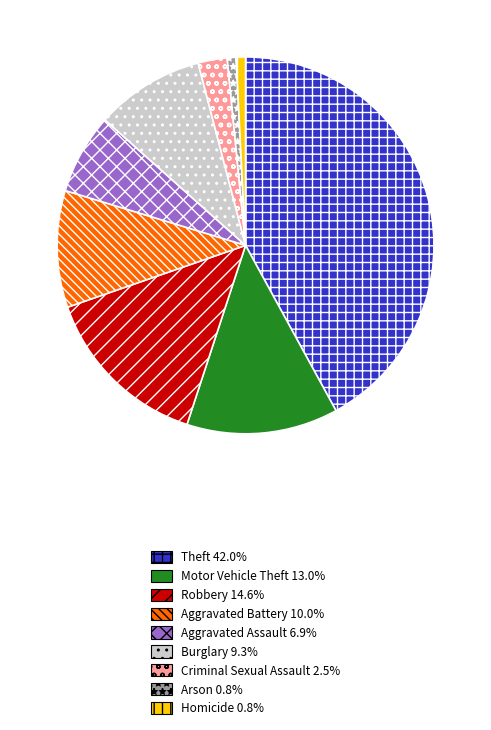

Approximately how many times larger is the value at Homicide compared to Robbery?

0.1